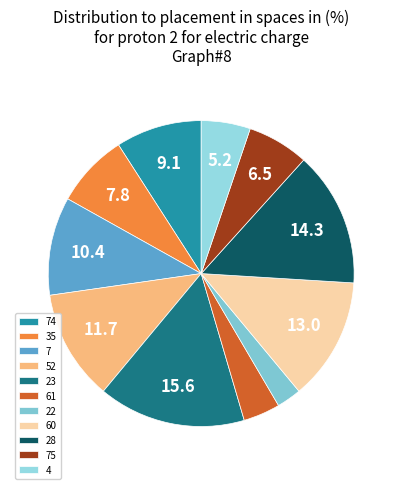

To the nearest percent, what portion does 7 represent?

10%